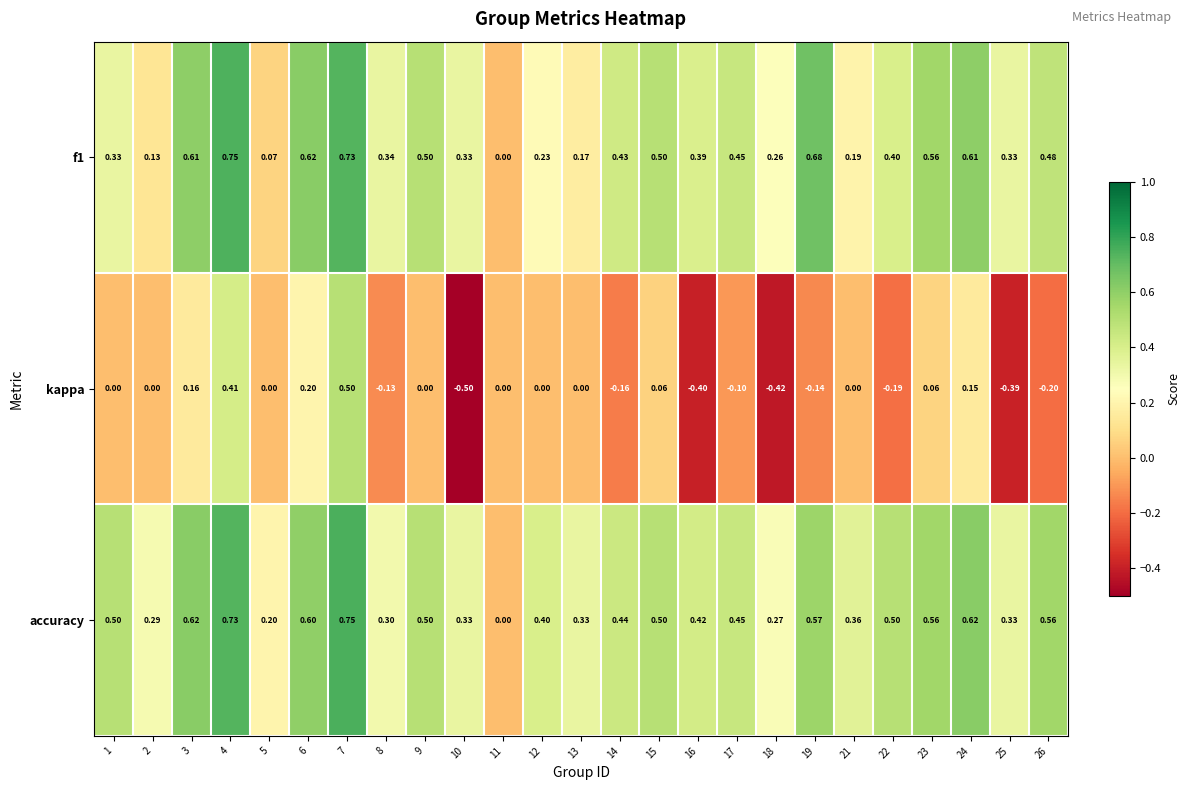

Which series has the largest total across all categories?

accuracy